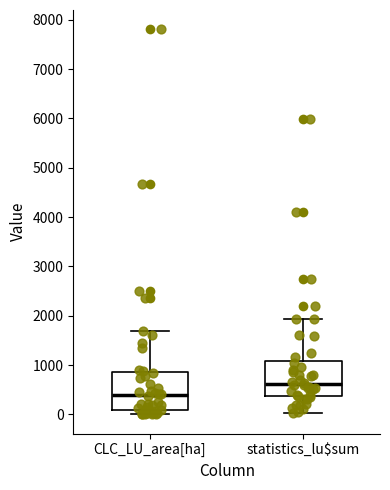

Reading left to right, read every box against the y-axis: the position of its median line, the range the box covers, and the ends of its whiskers. The values are not printed on the chart, so give them approximately, as read against the axis.

CLC_LU_area[ha]: median 400, box 100 to 900, whiskers 0 to 1700
statistics_lu$sum: median 600, box 400 to 1100, whiskers 0 to 1900